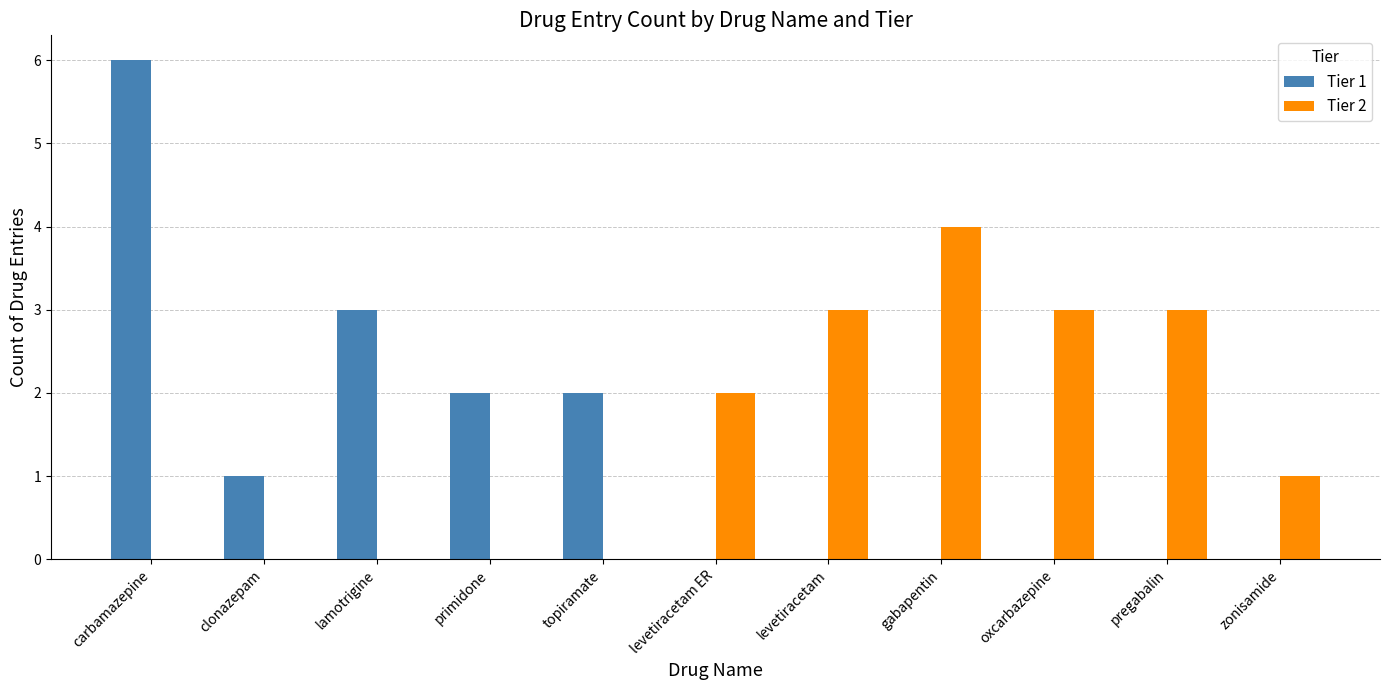

What is the maximum value shown in the chart?

6